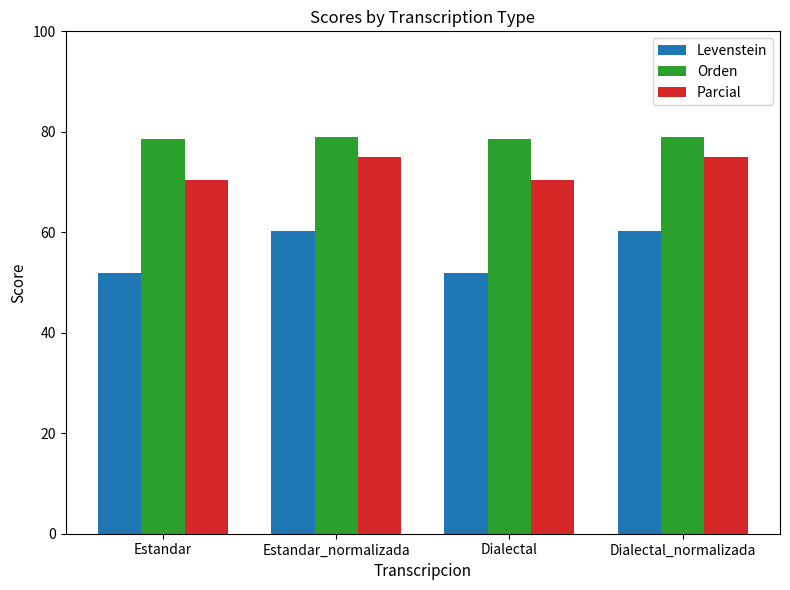

List the series in order of their overall mean, highest first.

Orden, Parcial, Levenstein